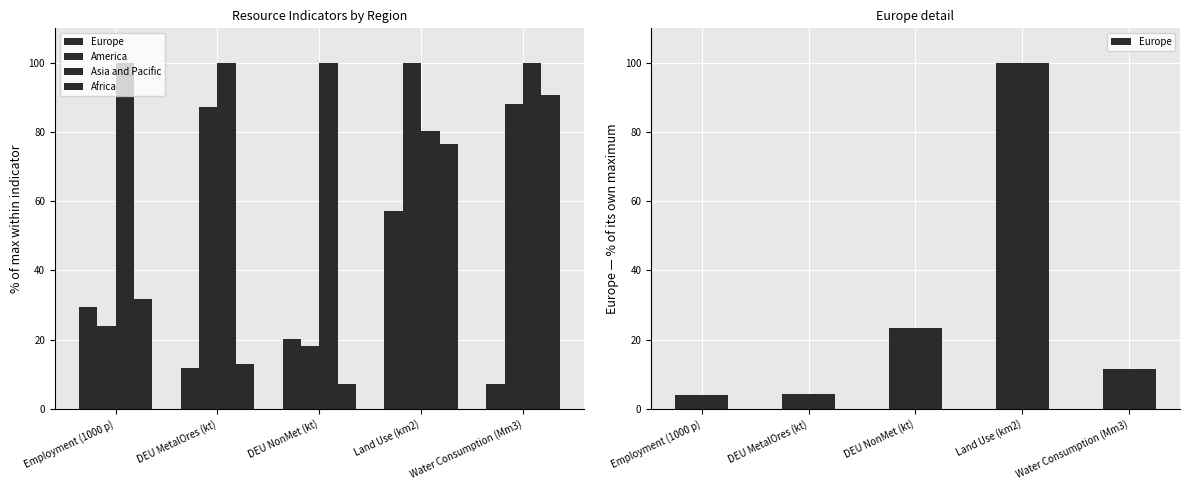

What is the smallest value displayed?

7.2